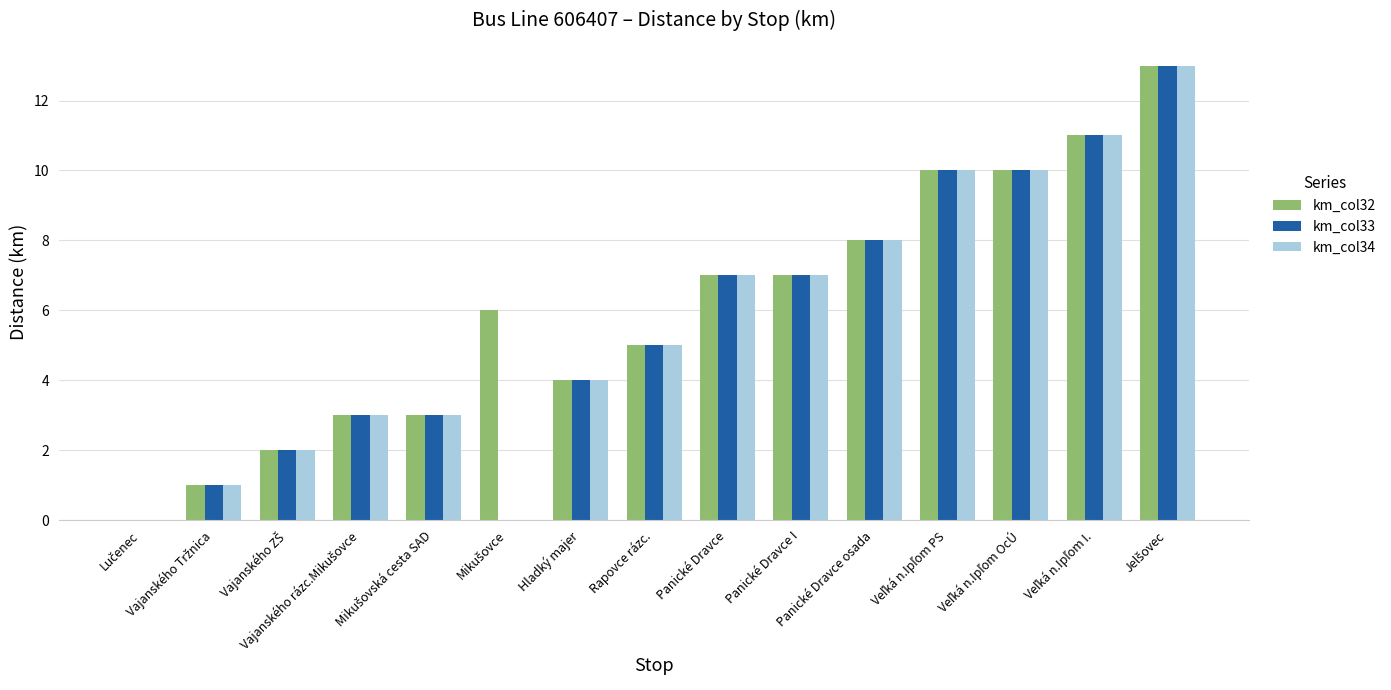

What is the sum of all km_col34 values?

84